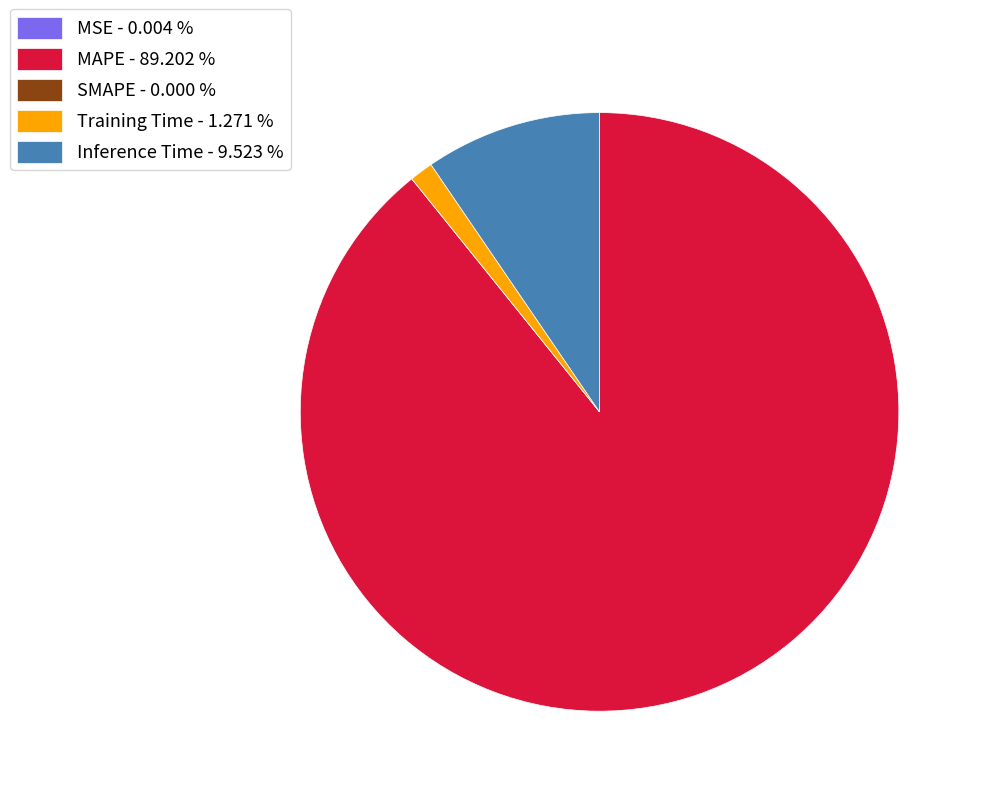

Does MAPE - 89.202 % represent more than half of the total?

Yes